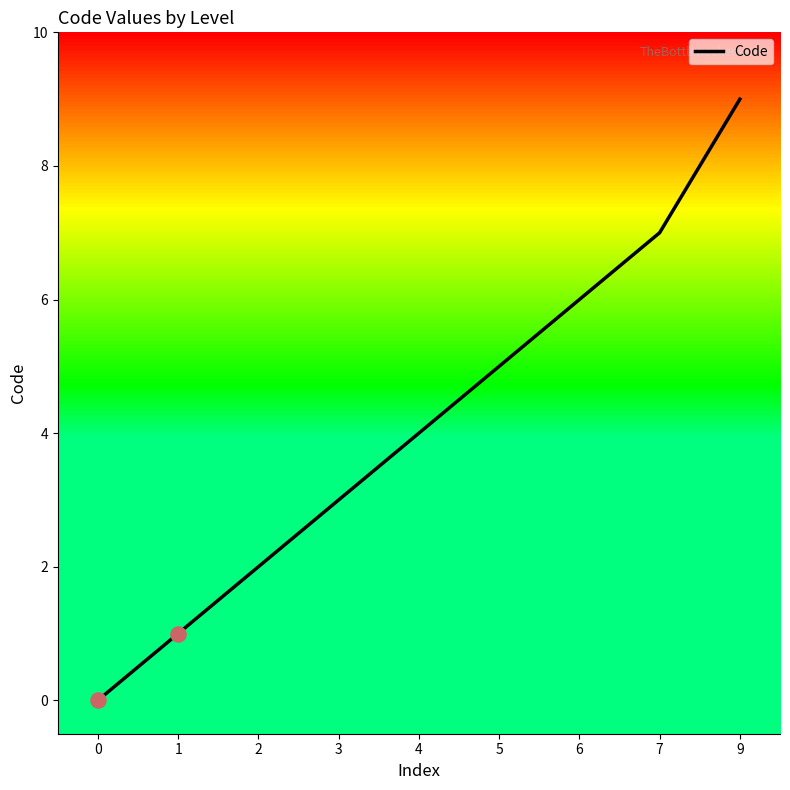

What is the change in value from 0 to 2?

+2